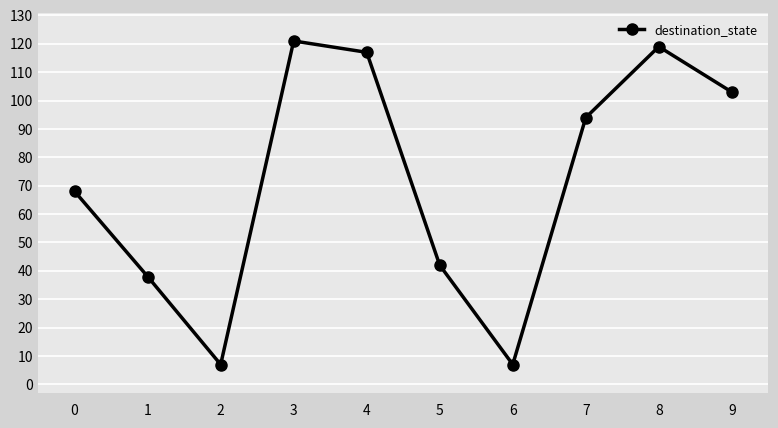

True or false: there are more than 1 points higher than both neighbors.

True